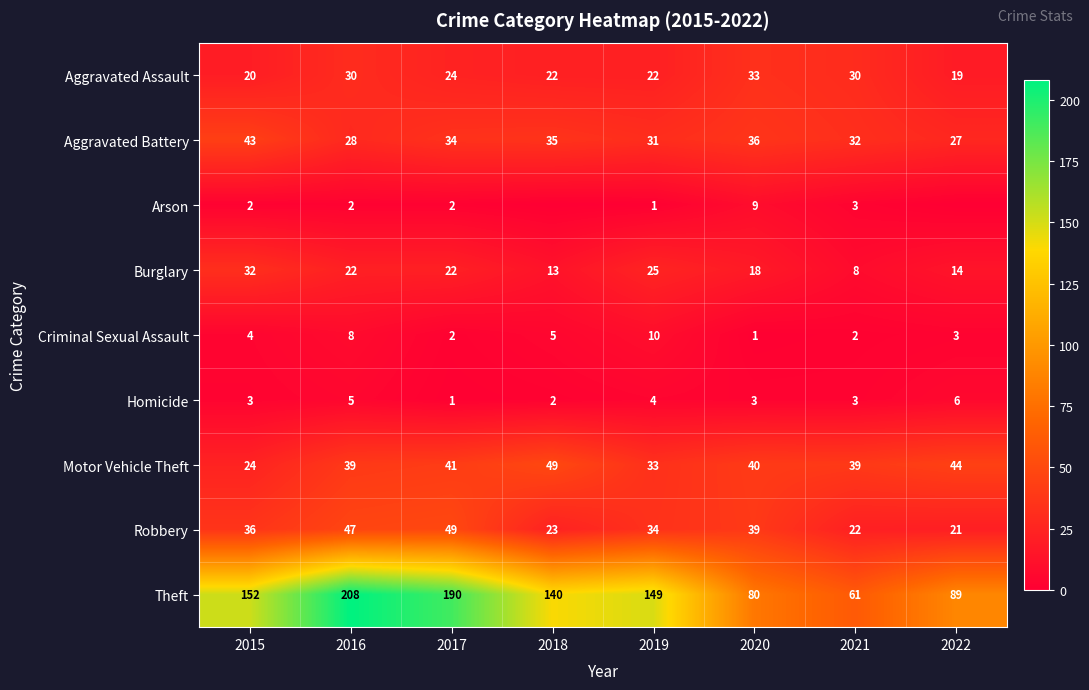

At which category is the sum across all series the highest?

2016